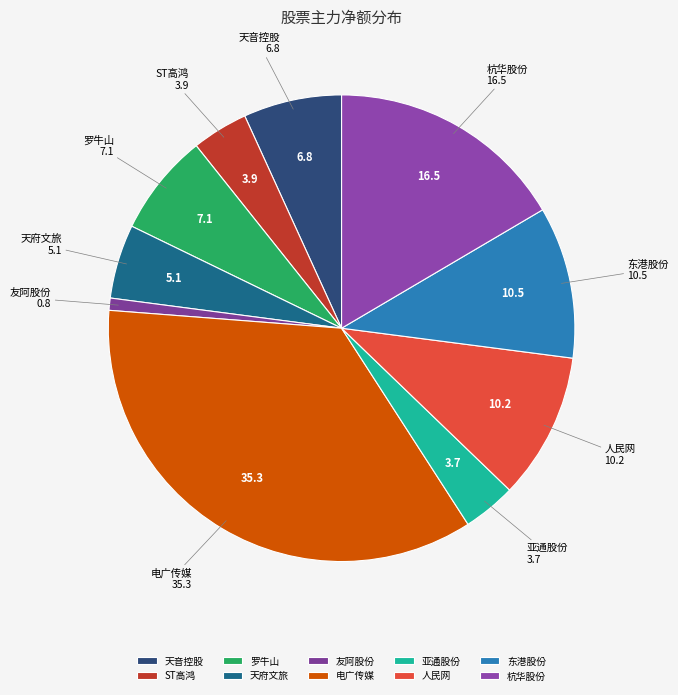

Count the number of slices in the pie.

10